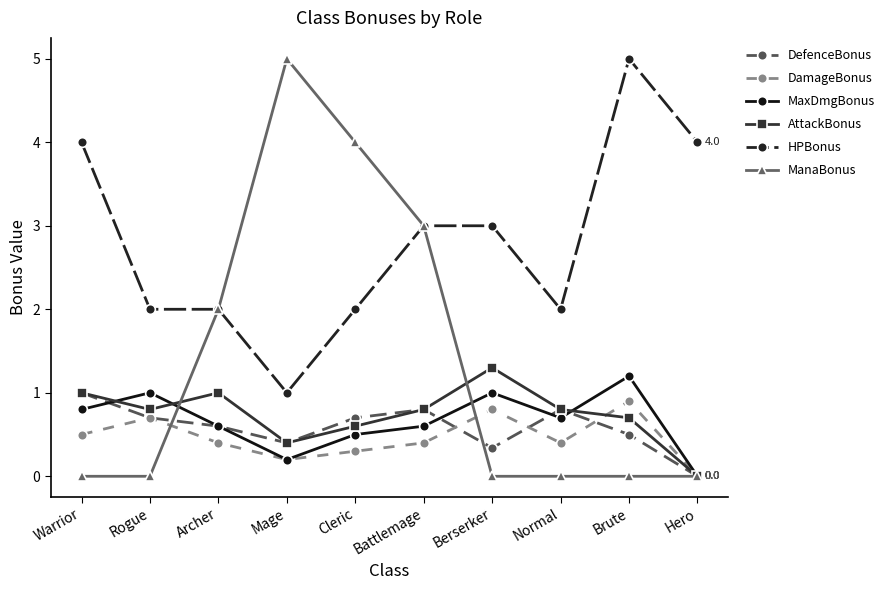

True or false: HPBonus and AttackBonus intersect in this chart.

False